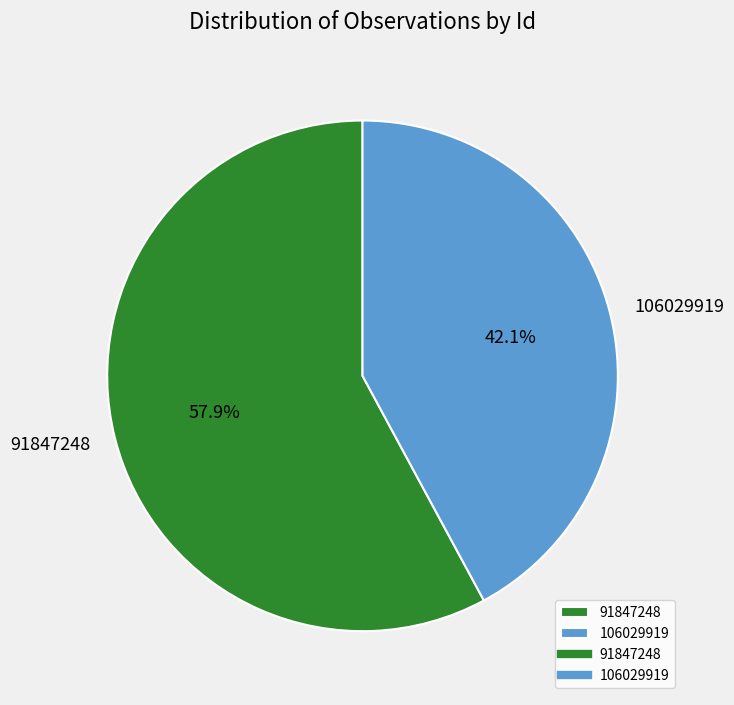

How many segments does this pie chart have?

2